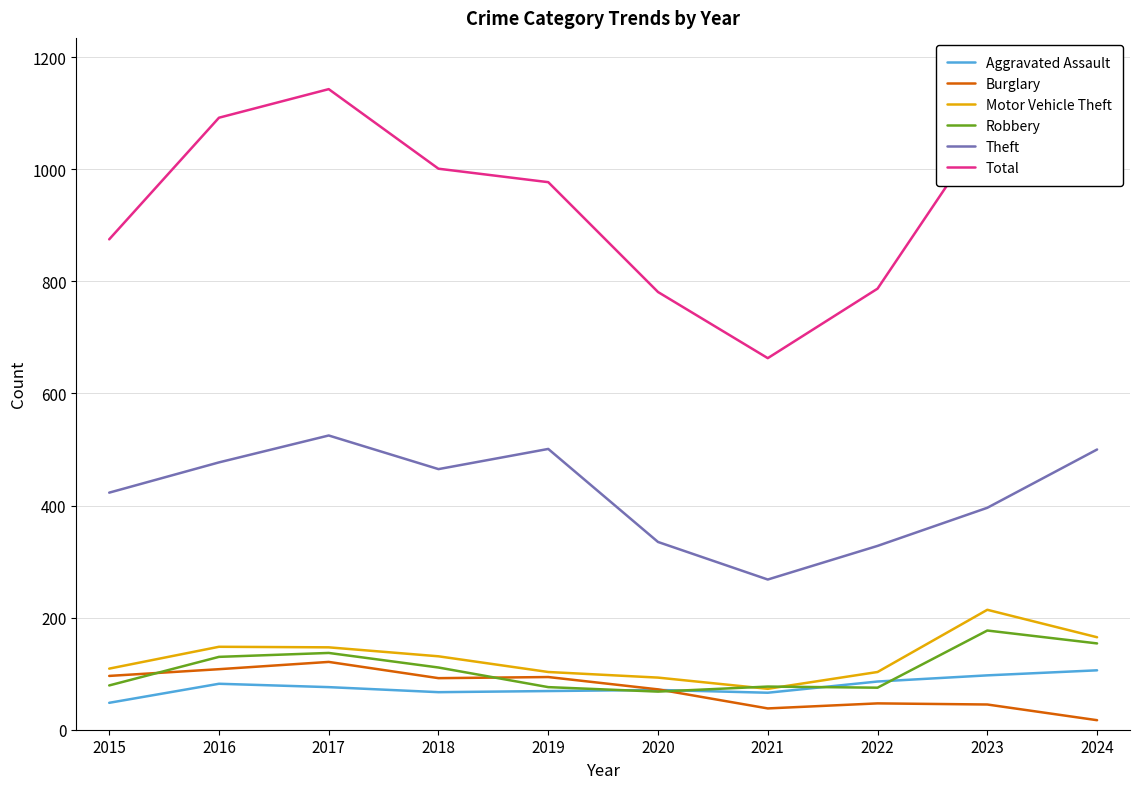

How many categories are shown in the chart?

10